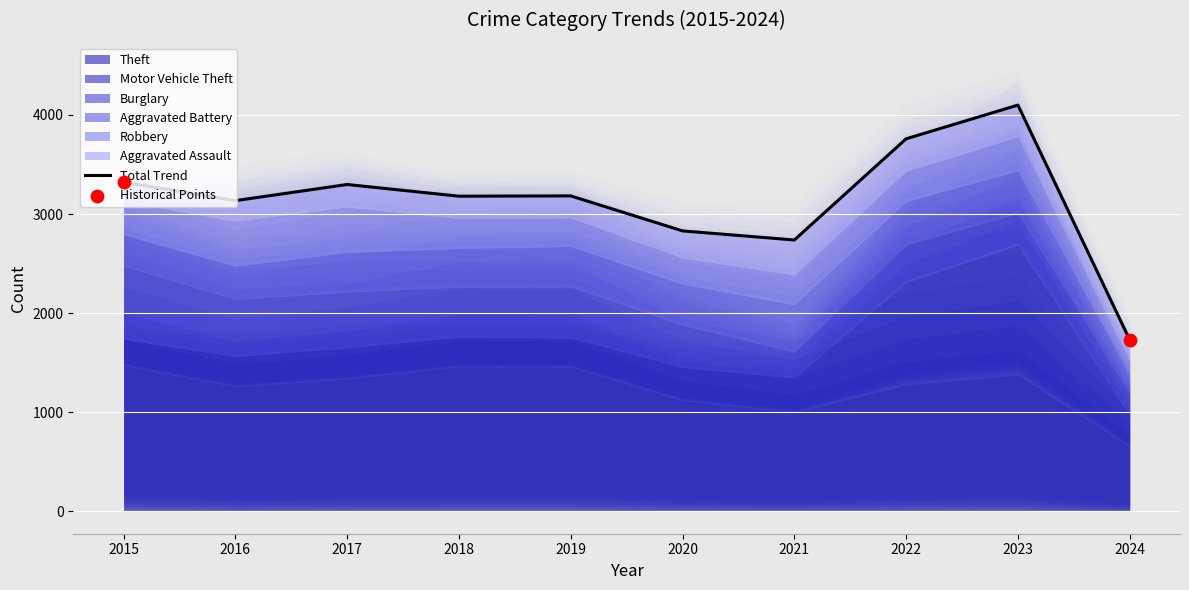

At how many categories does at least one series exceed 440?

10